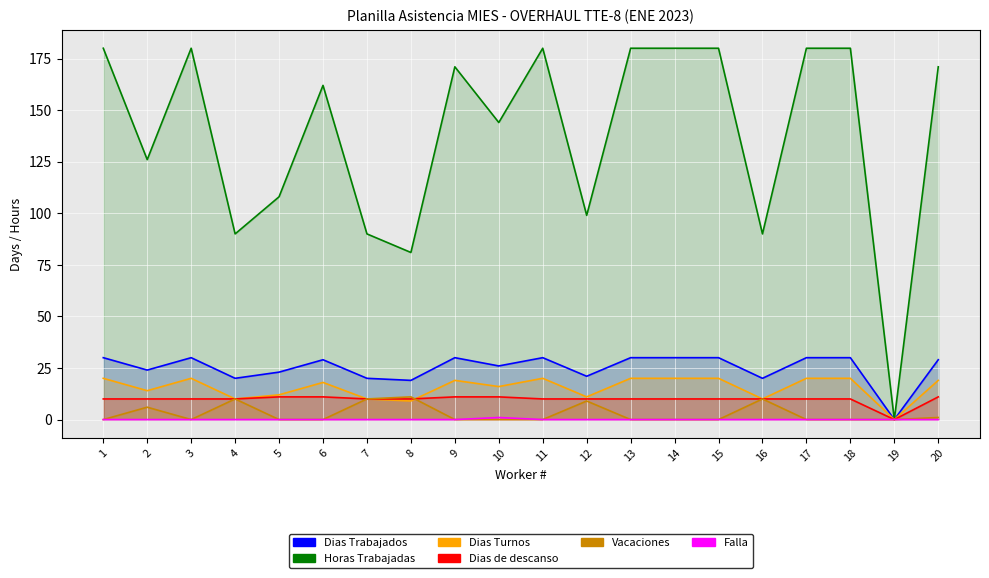

What is the sum of the Dias de descanso values at 1 and 6?

21